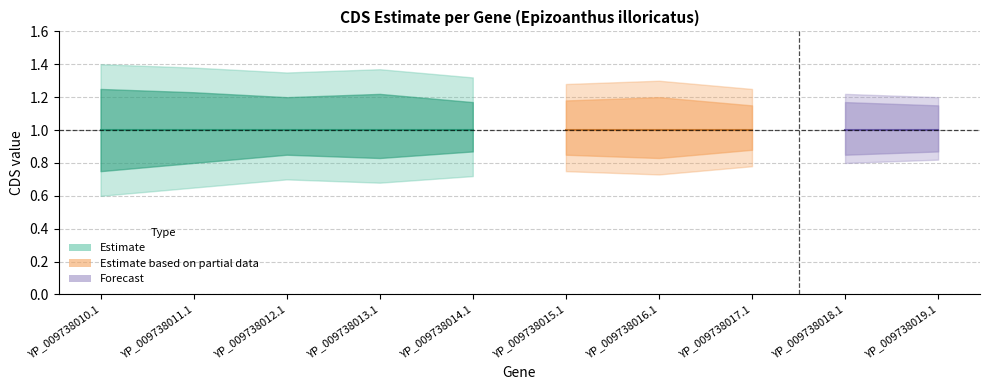

What value does the CDS_mid series have at YP_009738015.1?

1.0